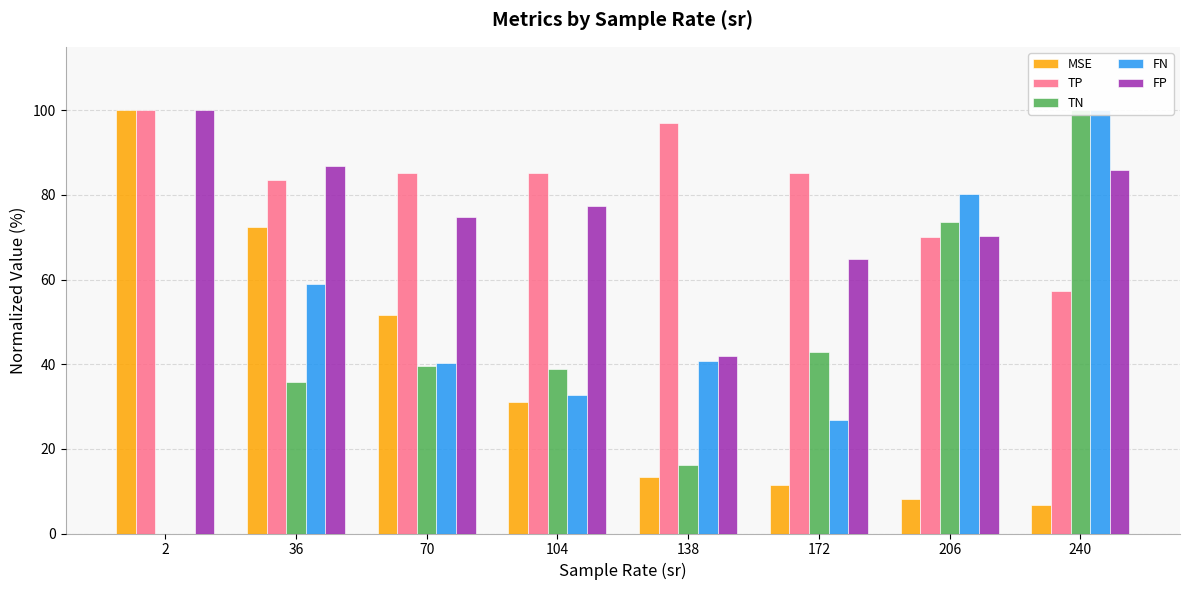

Count the number of categories in the chart.

8